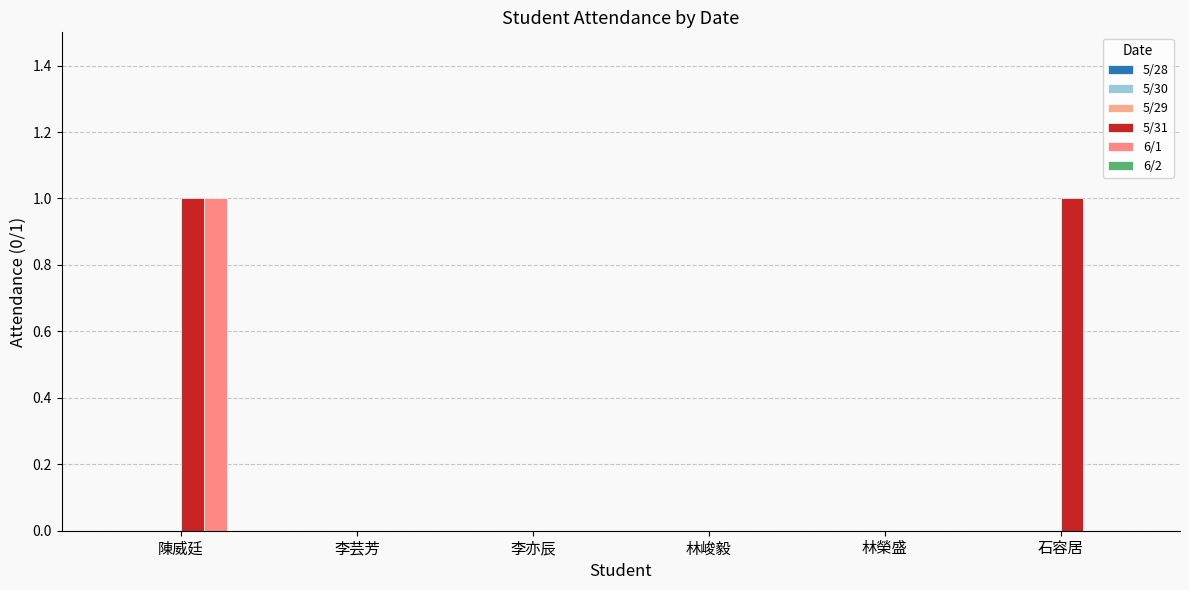

Which series has the largest range (max minus min)?

5/31